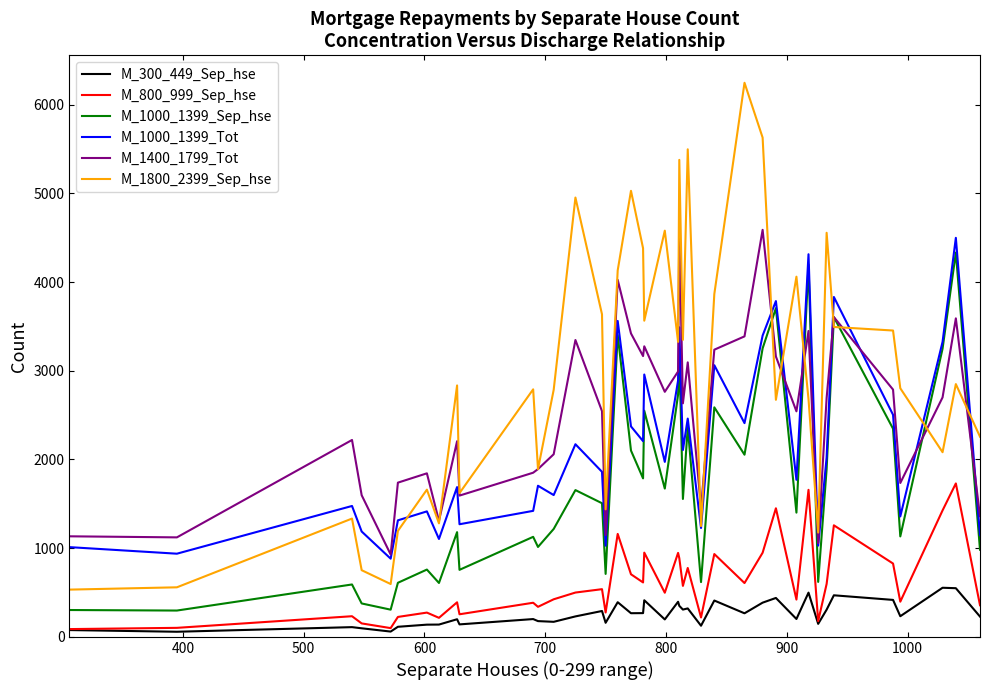

Which series has the largest range (max minus min)?

M_1800_2399_Sep_hse